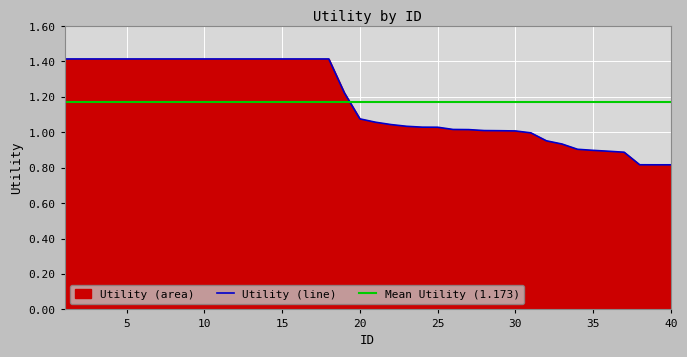

Where is the data nearest to the value 1?

31